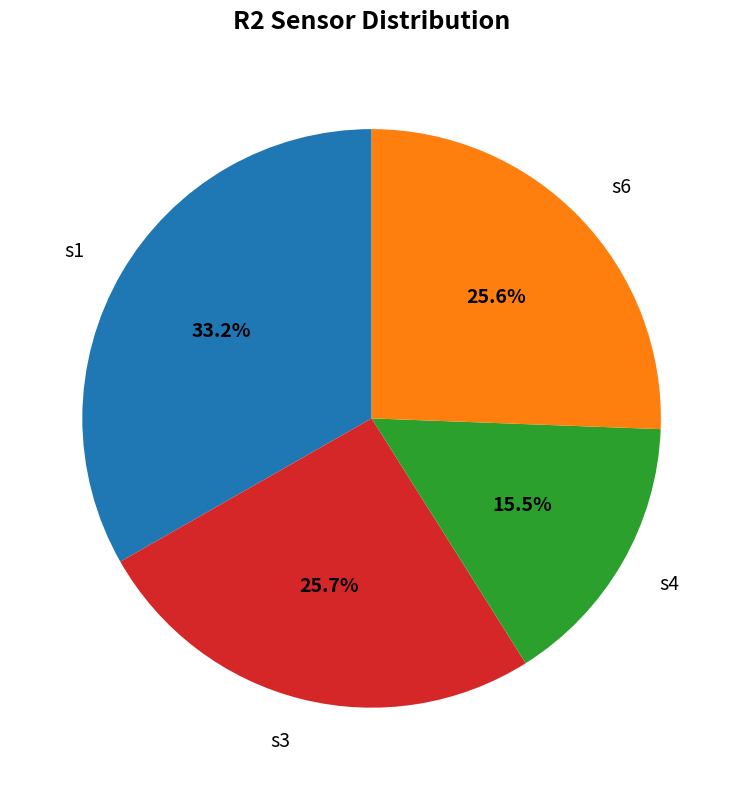

How many segments does this pie chart have?

4